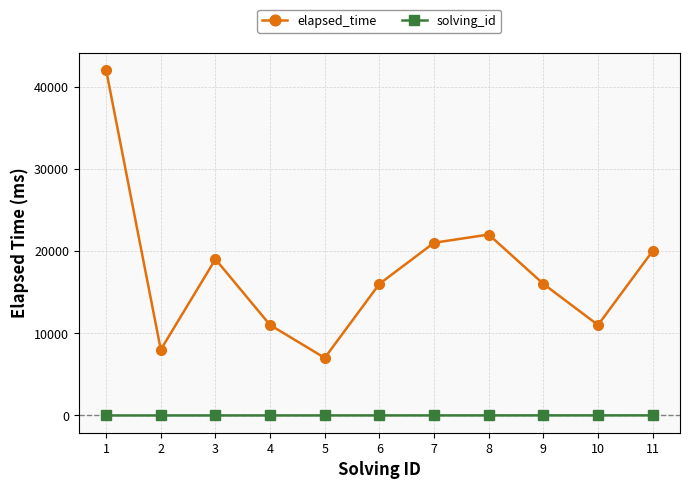

What is the maximum value shown in the chart?

42000